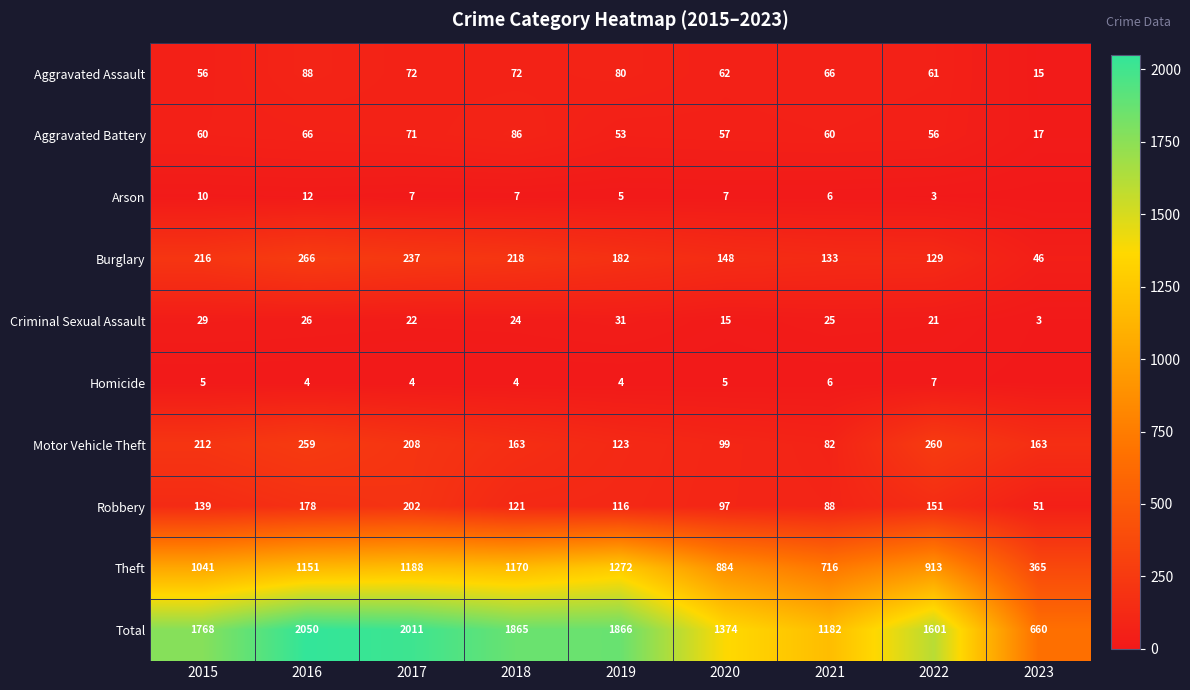

What is the difference between the maximum and minimum values in the Motor Vehicle Theft series?

178